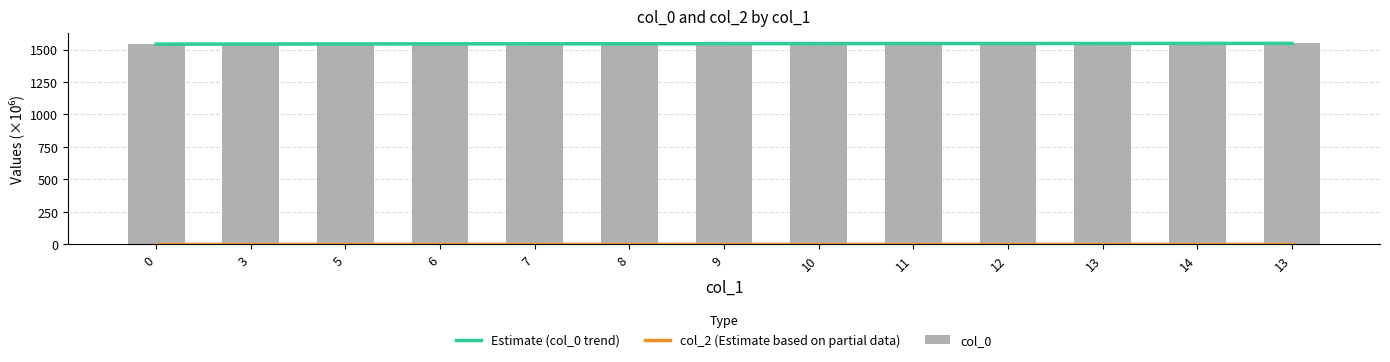

Reading left to right, what are all the values shown in this chart?

Estimate (col_0 trend): 1541.9	1542.7	1543.6	1544.2	1544.6	1544.9	1545.4	1545.9	1546.3	1546.6	1547.0	1547.4	1547.7
col_2 (Estimate based on partial data): 0.0	0.0	0.0	0.0	0.0	0.0	0.0	0.0	0.0	0.0	0.0	0.0	0.0
col_0: 1539.4	1544.2	1544.2	1544.4	1544.6	1544.7	1544.8	1546.5	1546.5	1546.5	1546.6	1547.8	1548.0